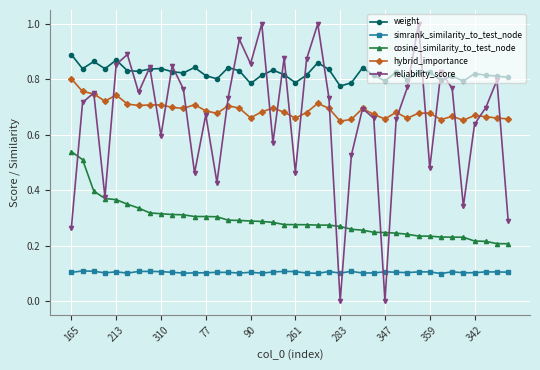

Which series has the largest total across all categories?

weight